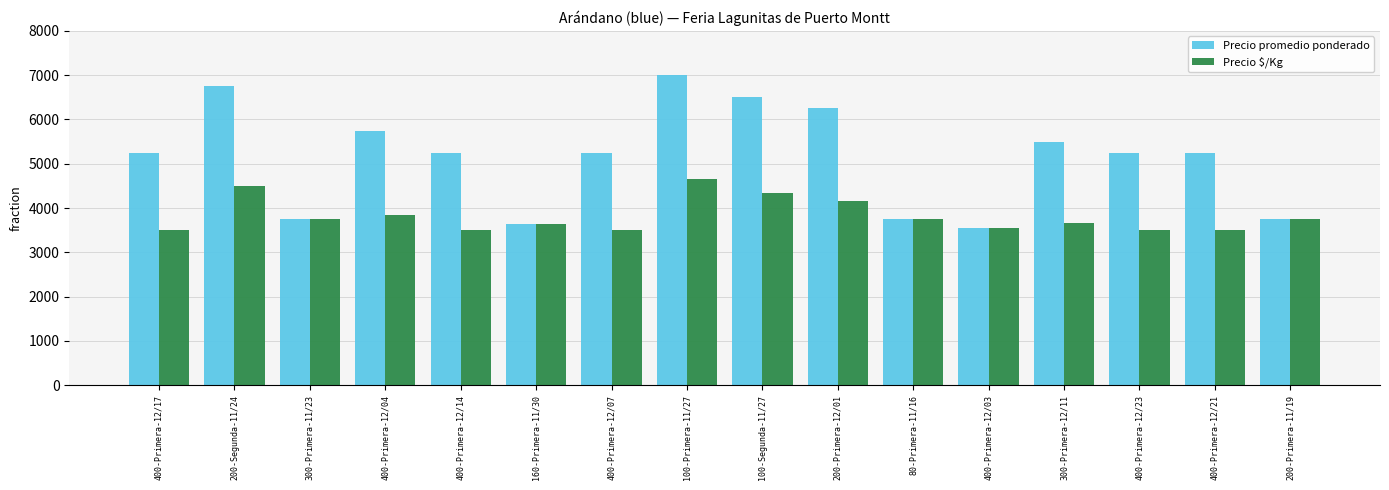

What is the label of the 4th bar from the right?

300-Primera-12/11